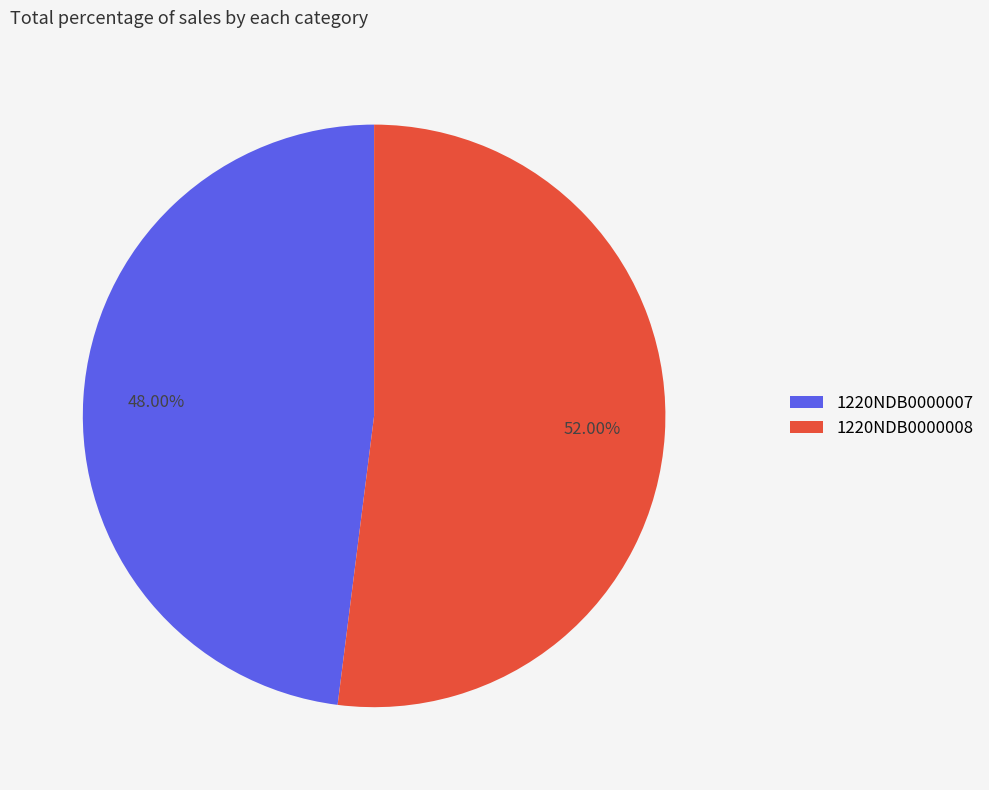

What is the majority slice?

1220NDB0000008